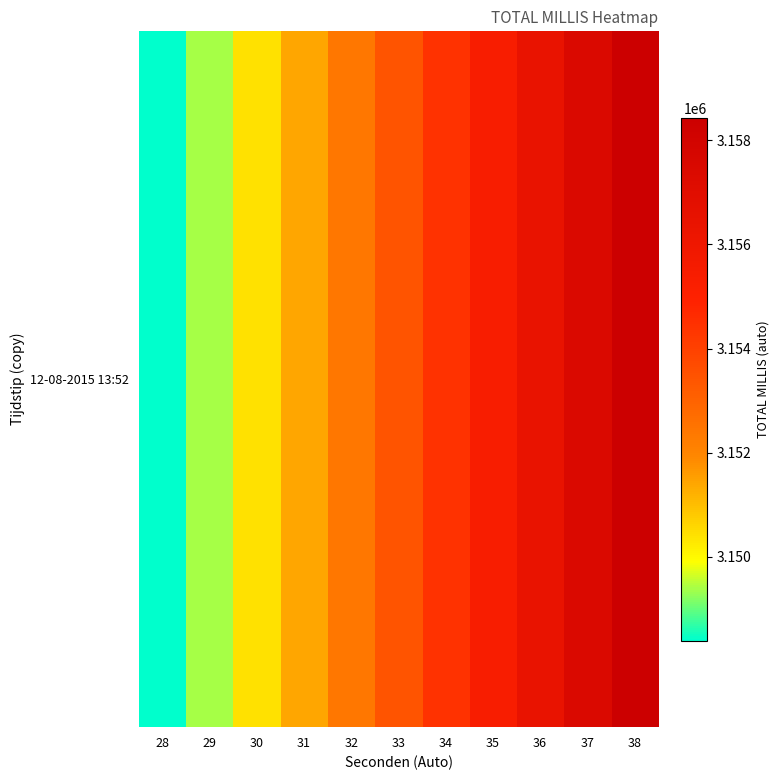

What is the difference between the values at 36 and 34?

1999